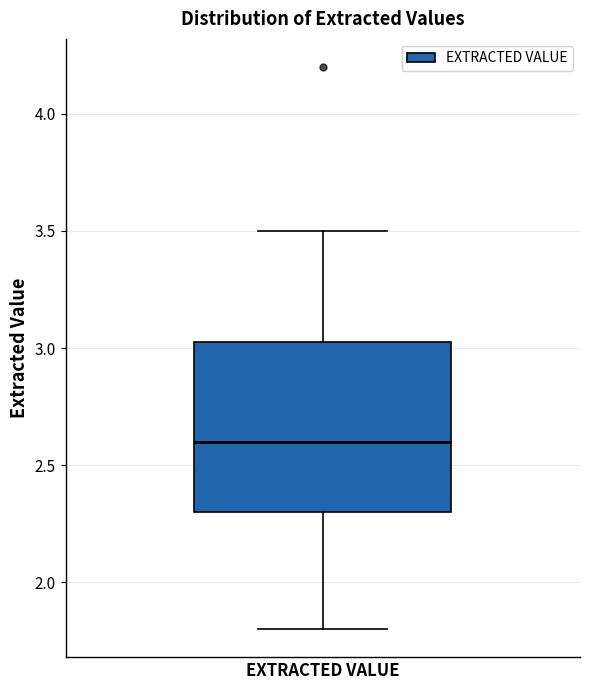

Read this box plot against the y-axis: the position of the median line, the range covered by the box, and the ends of both whiskers. The values are not printed on the chart, so give them approximately, as read against the axis.

median 2.60, box 2.30 to 3.05, whiskers 1.80 to 3.50